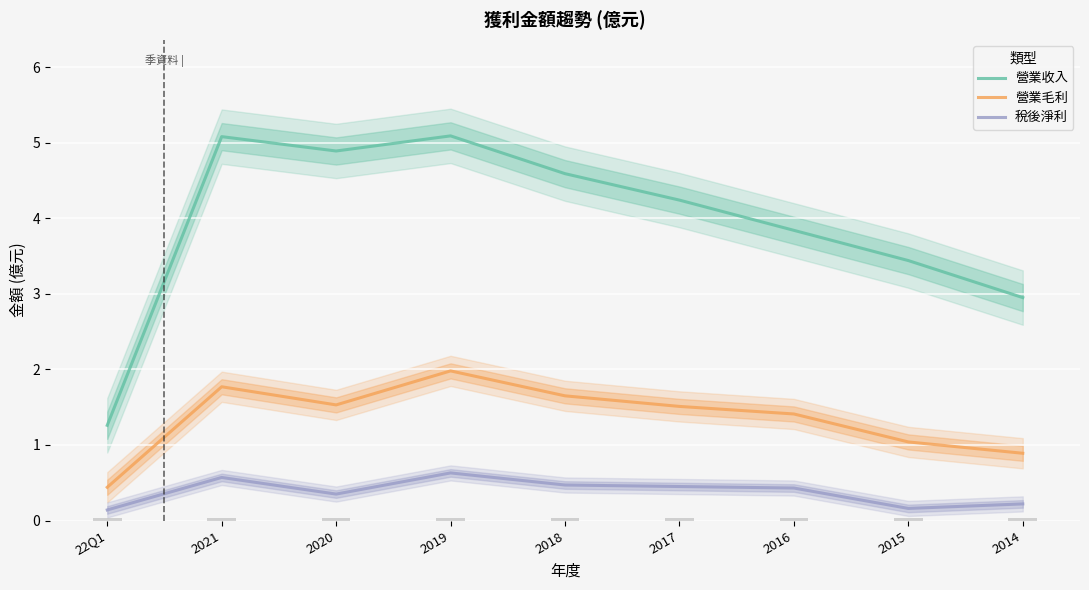

Reading left to right, transcribe all the data shown in this chart.

營業收入: 22Q1=1.3	2021=5.1	2020=4.9	2019=5.1	2018=4.6	2017=4.2	2016=3.8	2015=3.4	2014=3.0
營業毛利: 22Q1=0.4	2021=1.8	2020=1.5	2019=2.0	2018=1.6	2017=1.5	2016=1.4	2015=1.0	2014=0.9
稅後淨利: 22Q1=0.1	2021=0.6	2020=0.3	2019=0.6	2018=0.5	2017=0.5	2016=0.4	2015=0.2	2014=0.2